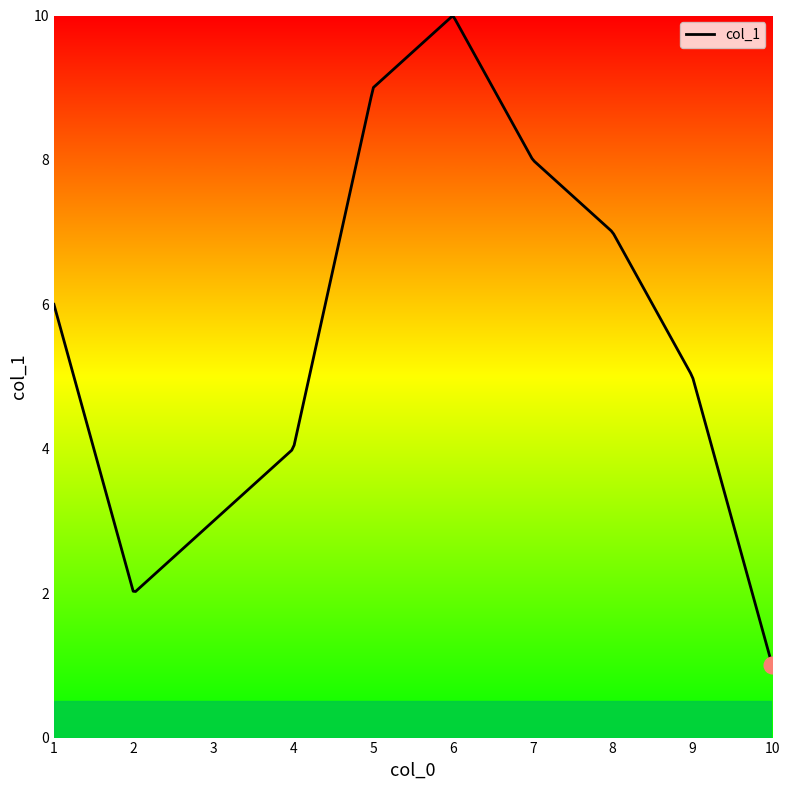

What is the difference between the second highest and second lowest values?

8.8